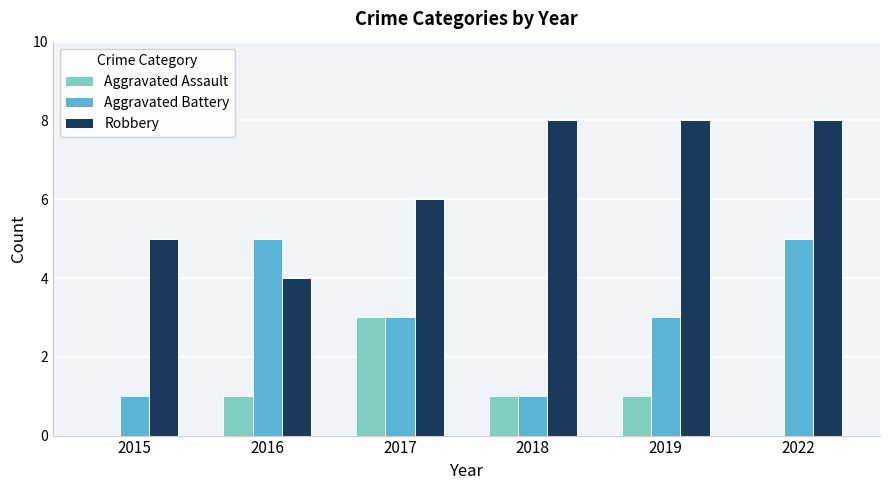

Is the value of Aggravated Assault at 2015 greater than the value of Robbery at 2022?

No